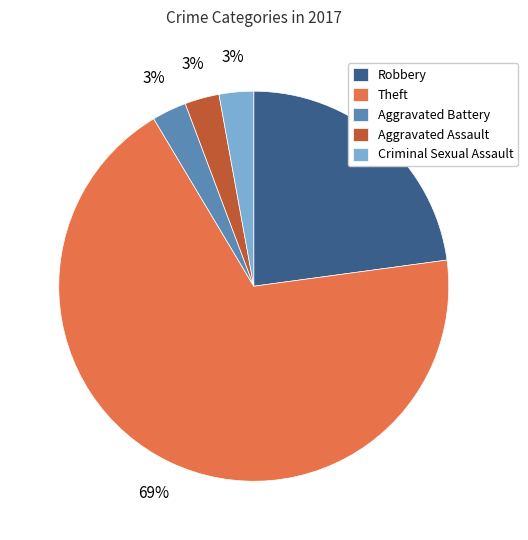

Count the number of slices in the pie.

5